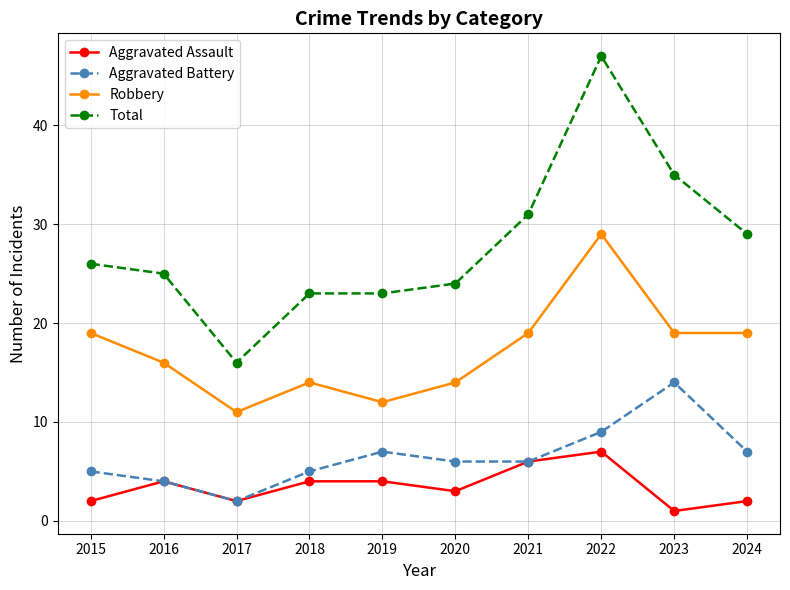

Is it true that Total equals 40 at 2016?

False